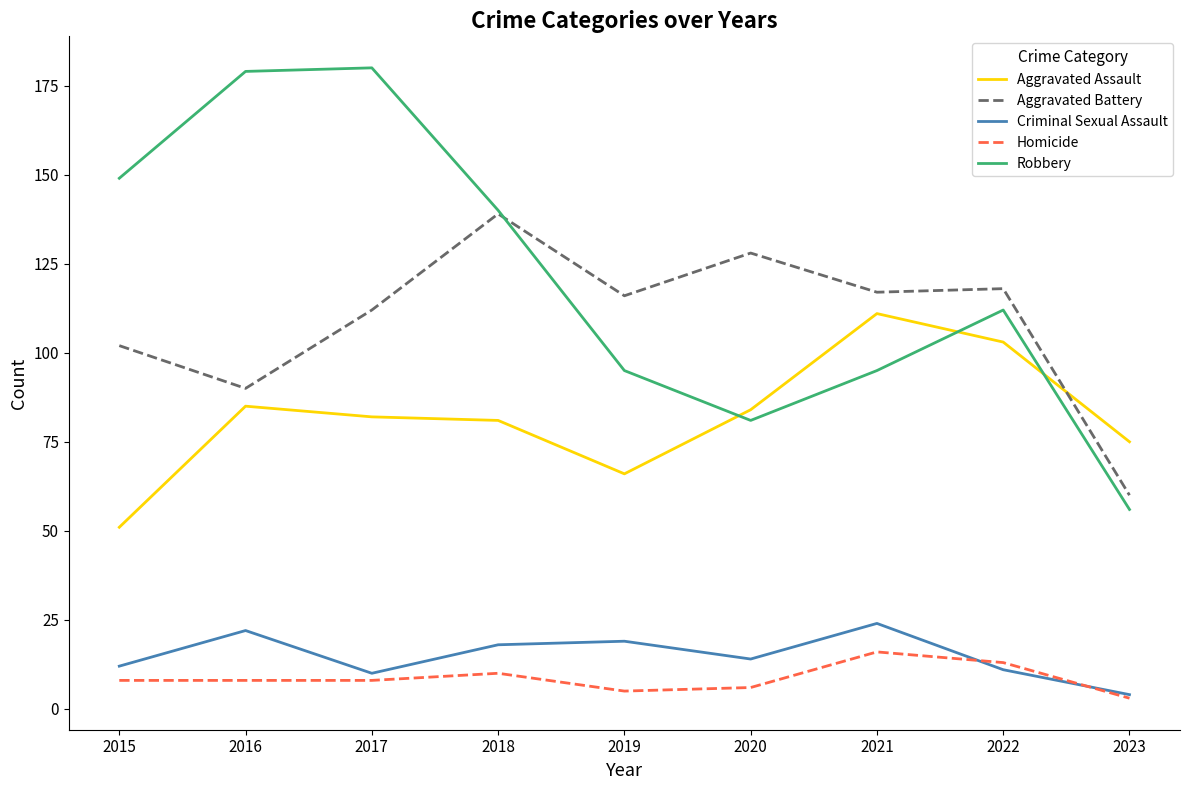

Is it true that Criminal Sexual Assault equals 25 at 2018?

False